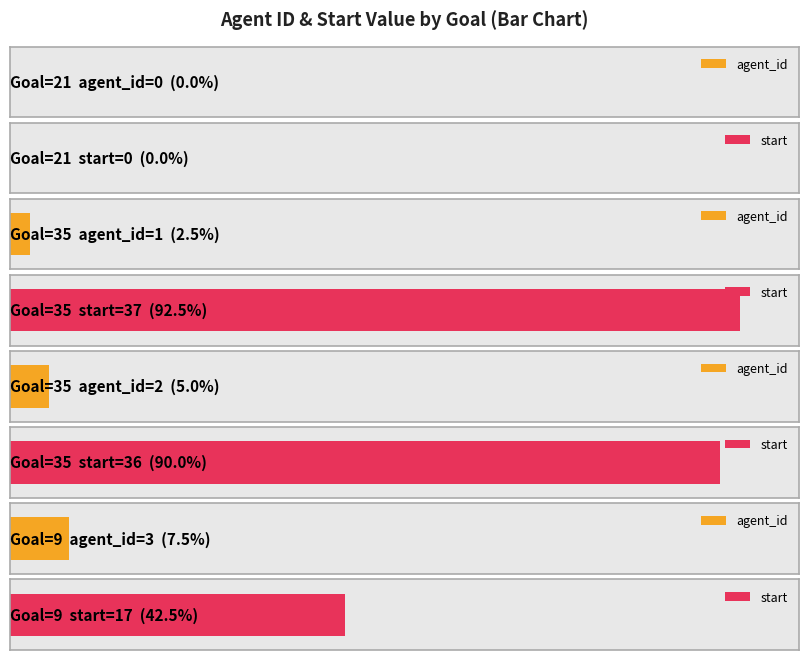

What is the sum of all start values?

90